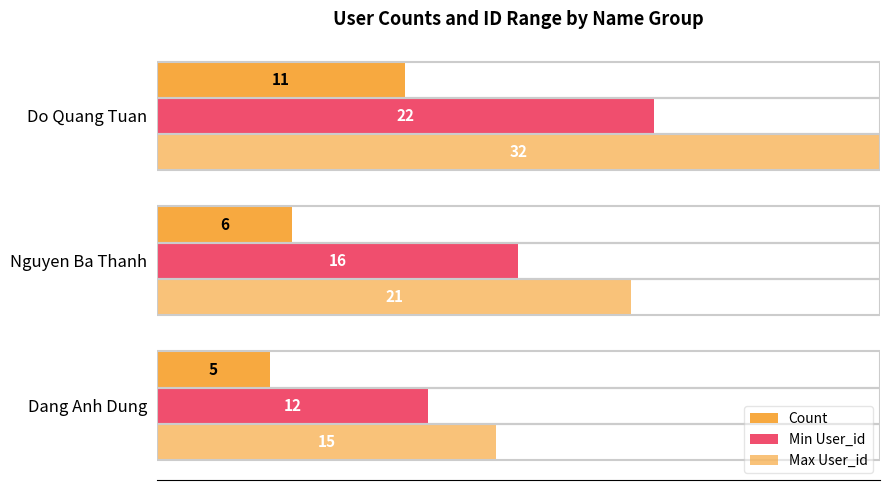

What is the average value of the Max User_id series?

23